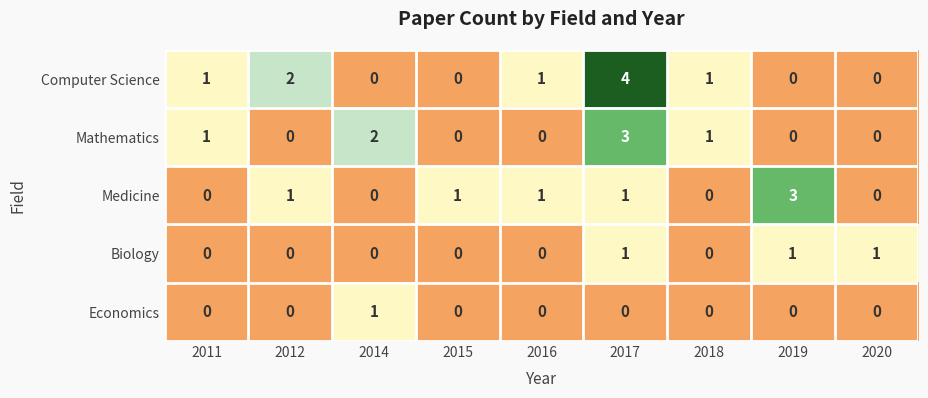

Which label corresponds to the largest value in the chart?

2017